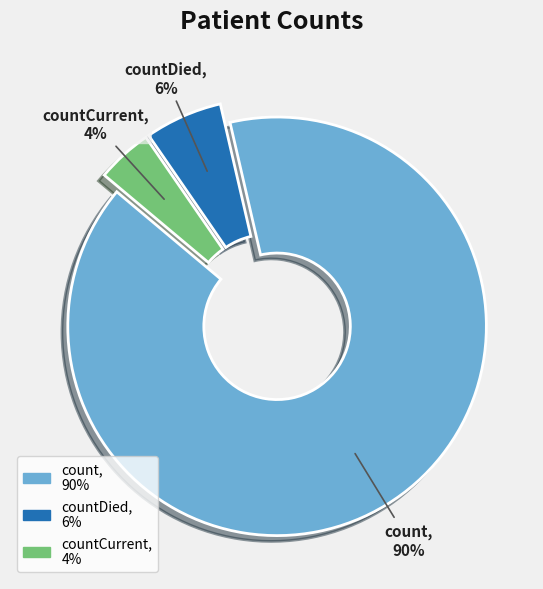

To the nearest percent, what is the average slice percentage?

33%